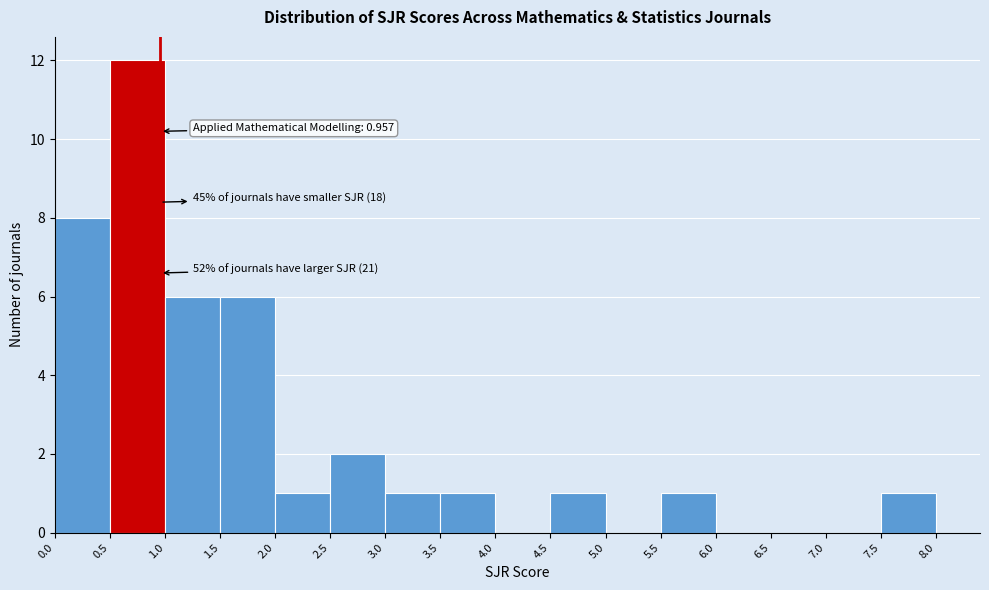

Which range on the x-axis has the tallest bar?

0.5 to 1.0